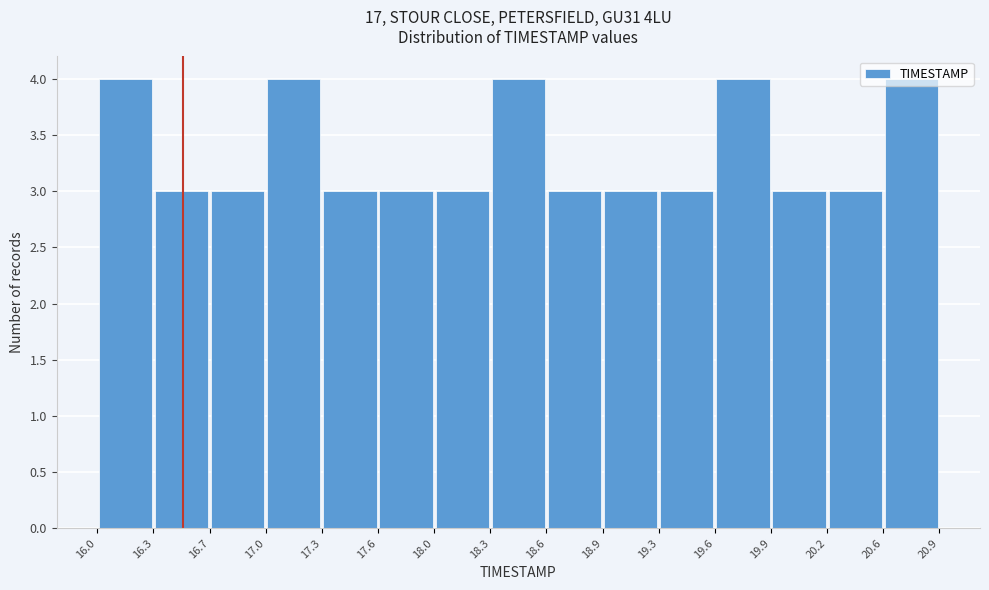

Reading left to right, list every bar in this chart as the range it spans on the x-axis followed by its height. The values are not printed on the chart, so give them approximately, as read against the axis.

16.0 to 16.3: 4
16.3 to 16.7: 3
16.7 to 17.0: 3
17.0 to 17.3: 4
17.3 to 17.6: 3
17.6 to 18.0: 3
18.0 to 18.3: 3
18.3 to 18.6: 4
18.6 to 18.9: 3
18.9 to 19.3: 3
19.3 to 19.6: 3
19.6 to 19.9: 4
19.9 to 20.2: 3
20.2 to 20.6: 3
20.6 to 20.9: 4